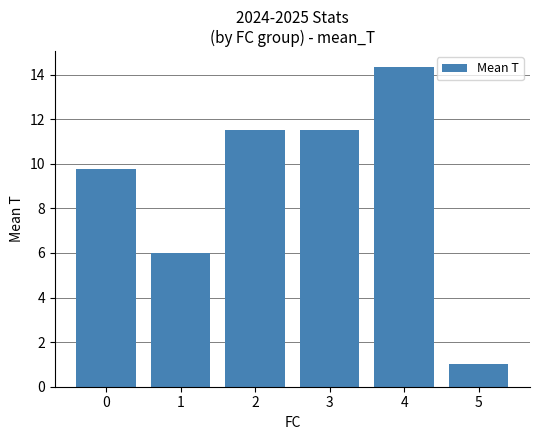

Count the number of values greater than 11.

3